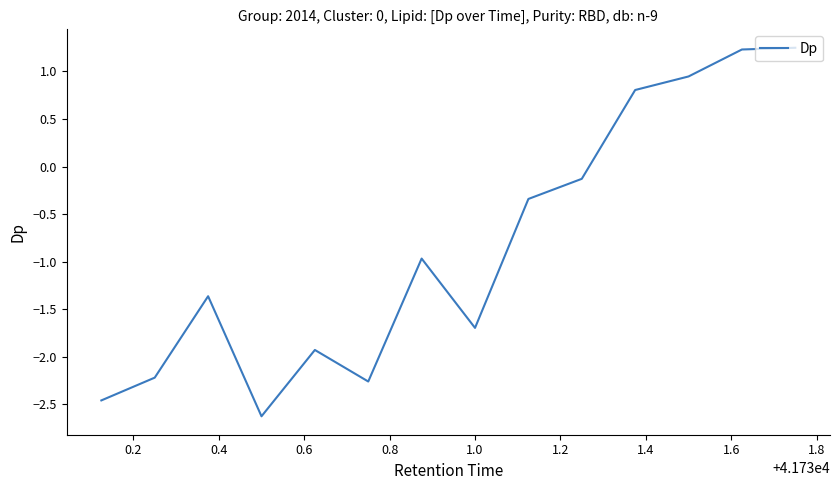

What is the smallest value displayed?

-2.6